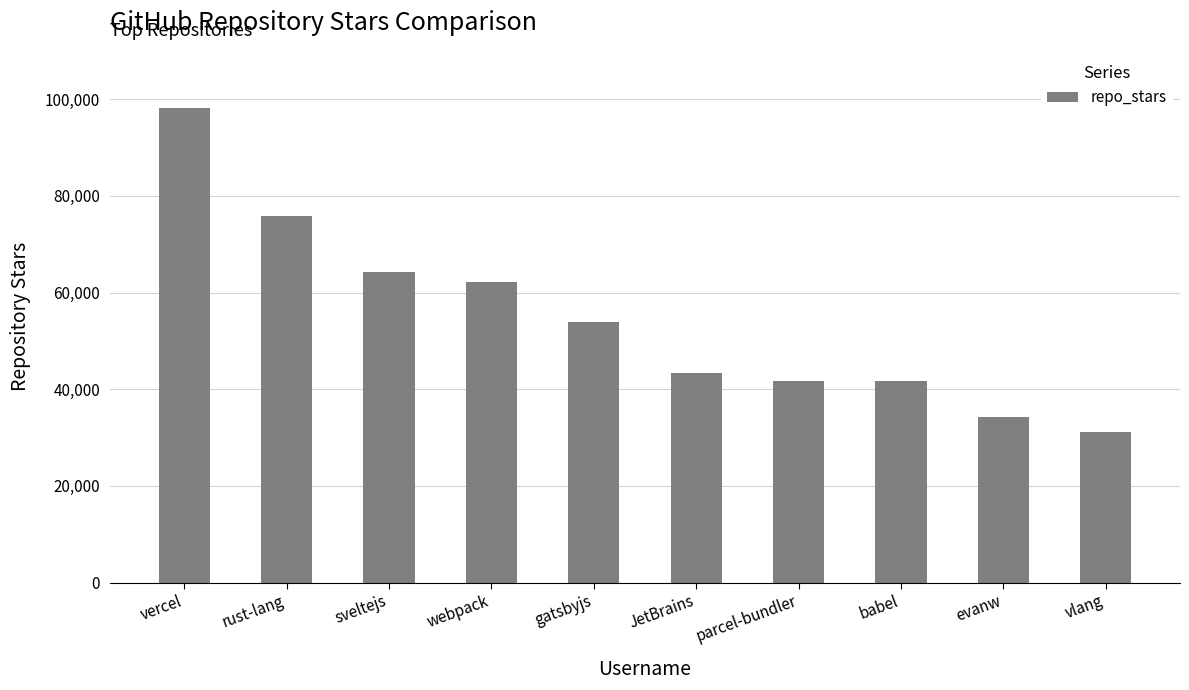

What position from the left is JetBrains?

6